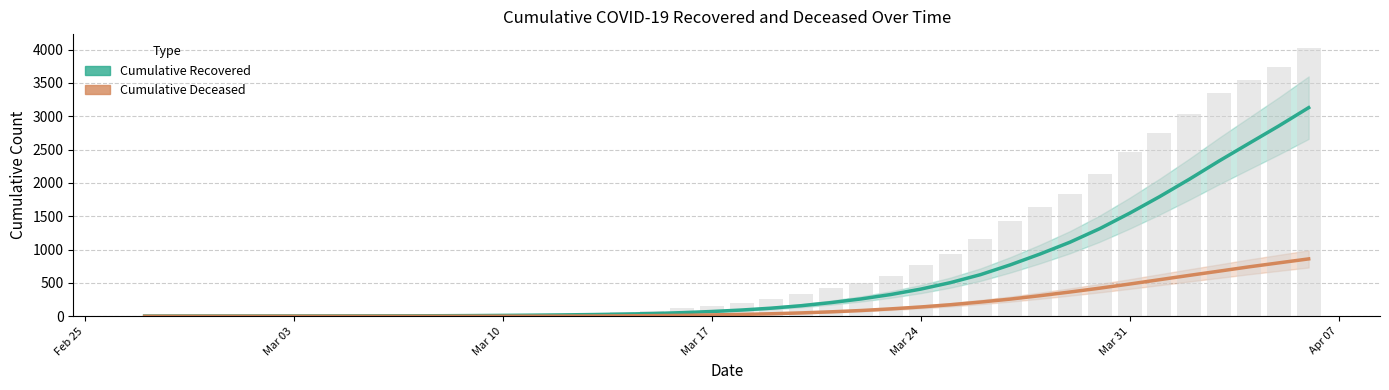

Which series has the largest total across all categories?

raw_recovered